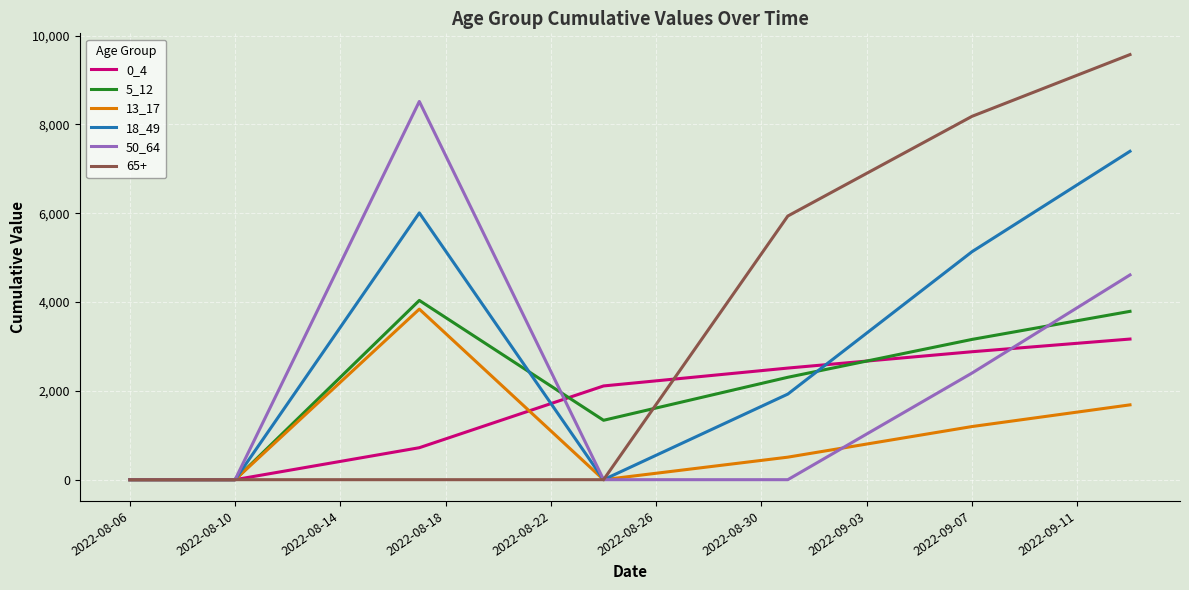

What is the highest value of the 5_12 series?

4036.8